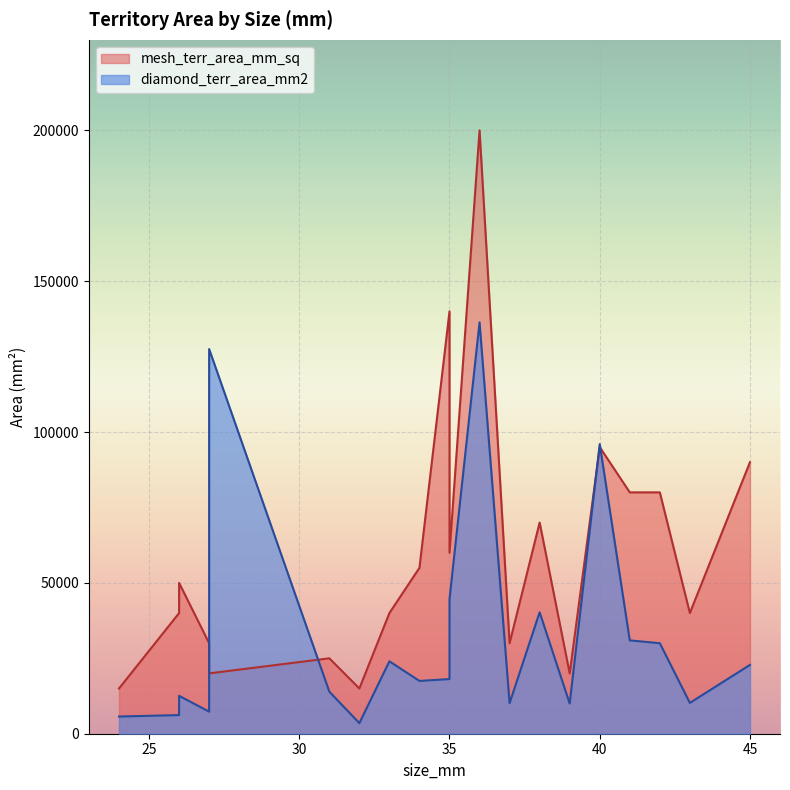

Is the value of mesh_terr_area_mm_sq at 43 greater than the value of diamond_terr_area_mm2 at 35?

Yes